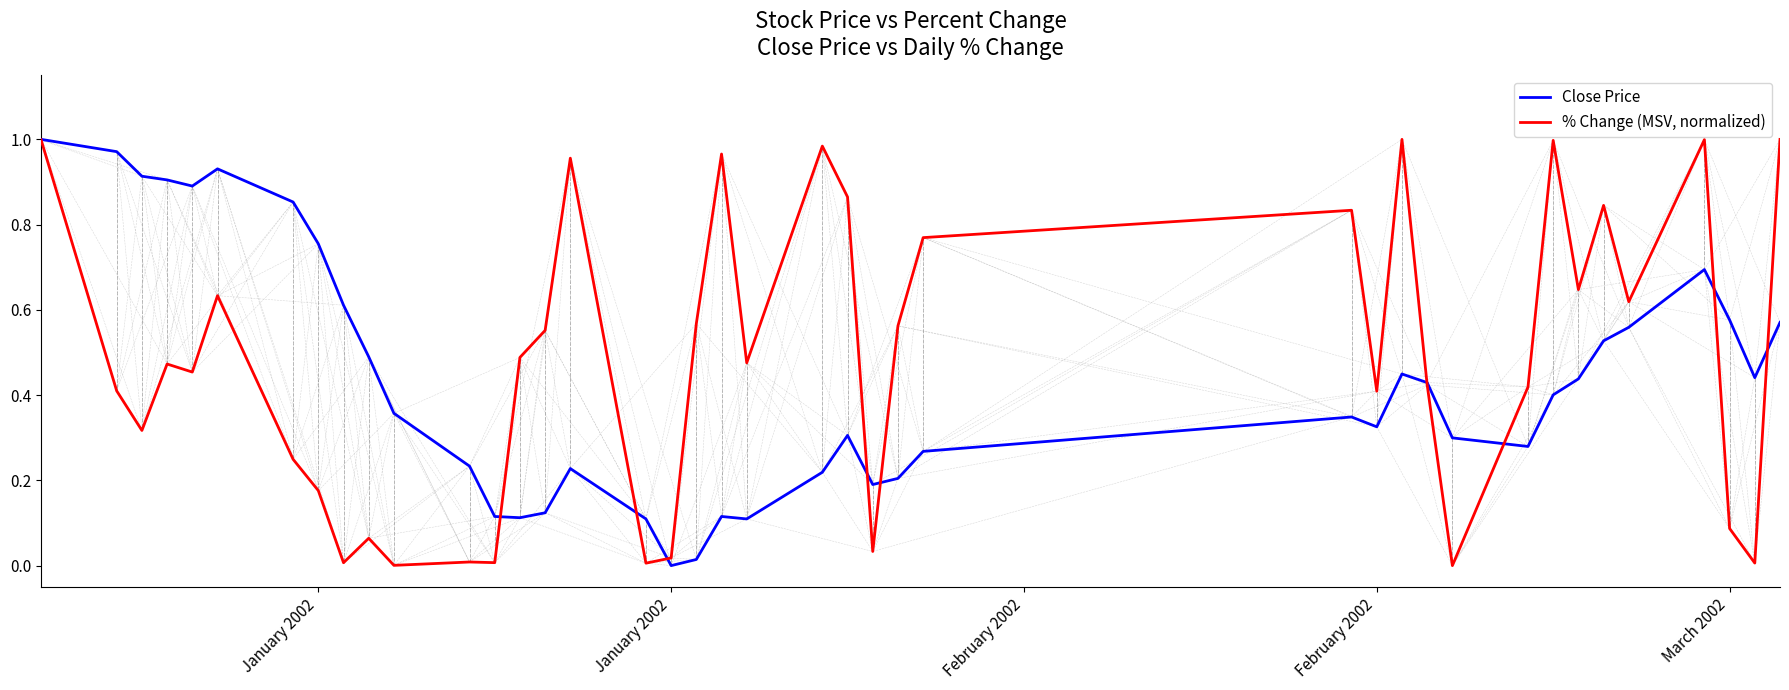

Which series has the largest total across all categories?

% Change (MSV, normalized)